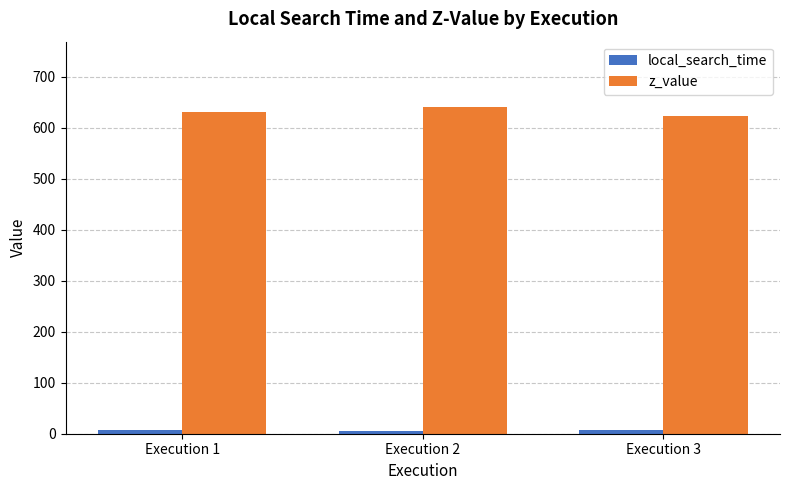

What is the difference between the maximum and minimum values in the z_value series?

17.2